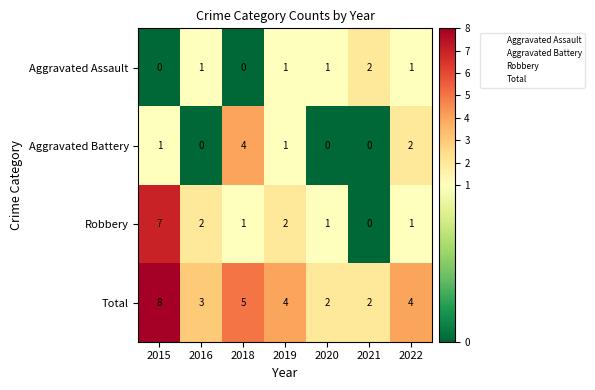

What is the total value across all series at 2021?

4